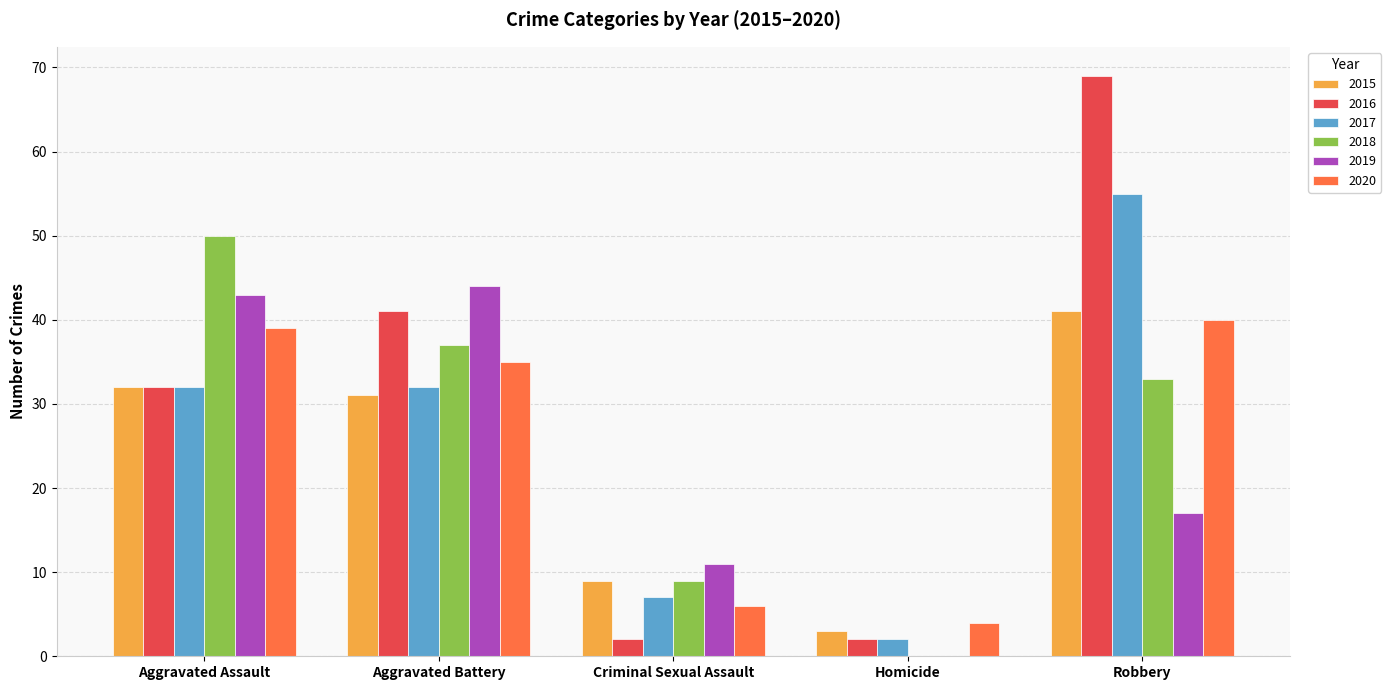

The 2017 series shows 52 at Aggravated Battery. True or false?

False